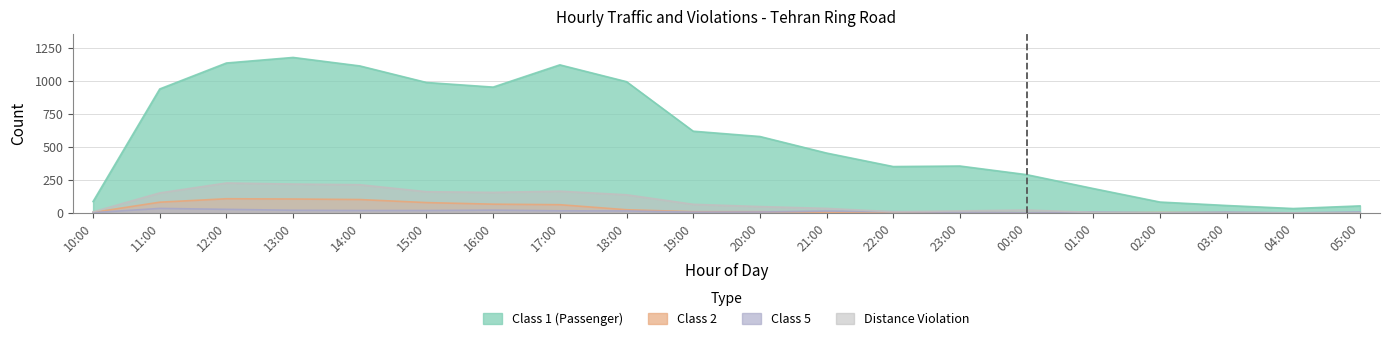

Which series has the largest total across all categories?

Class 1 (Passenger)